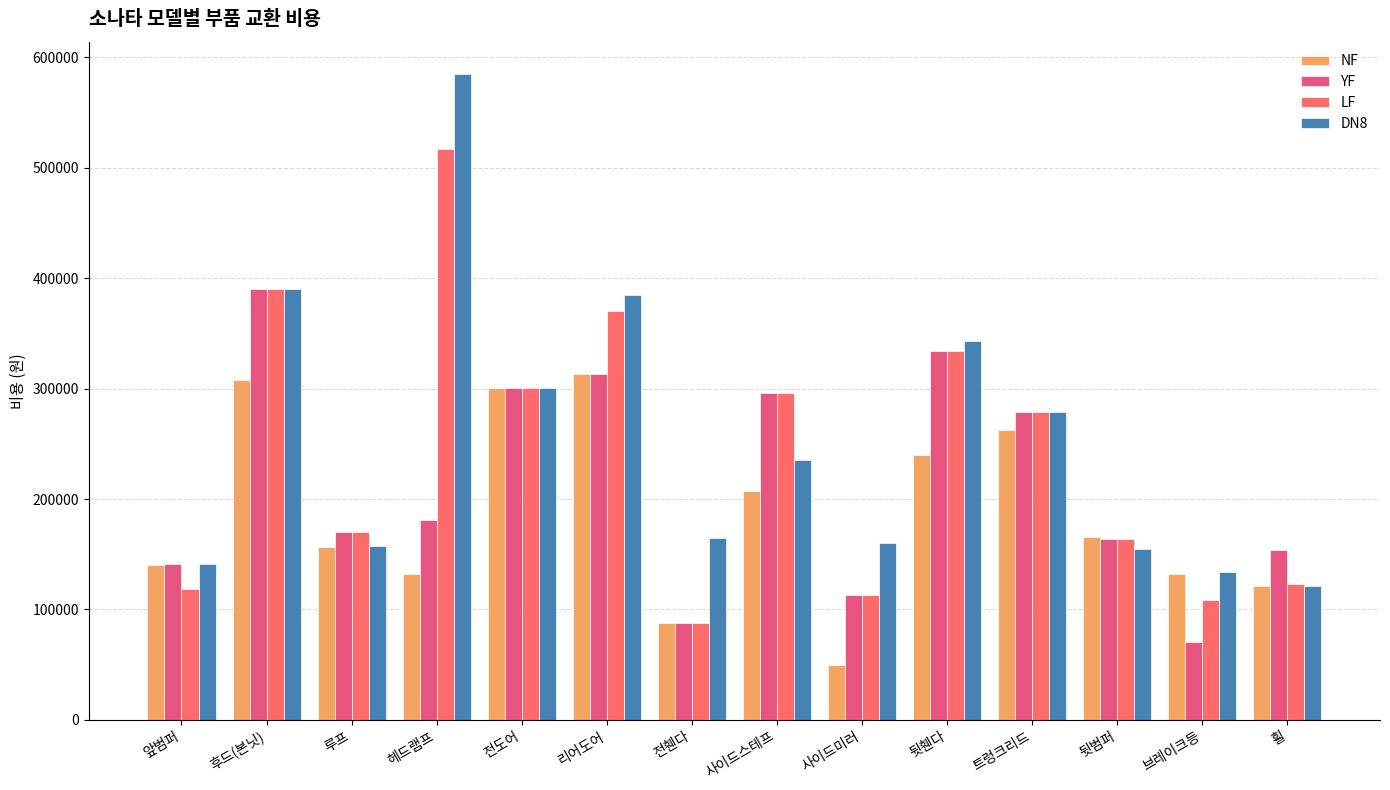

How many data points does each series have?

14